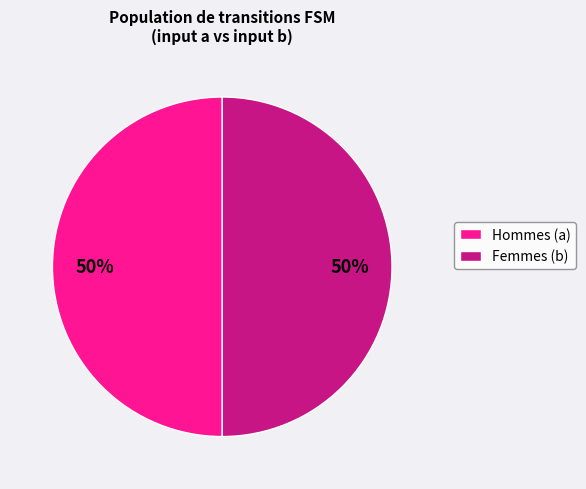

Do Femmes (b) and Hommes (a) together represent more than half of the pie?

Yes